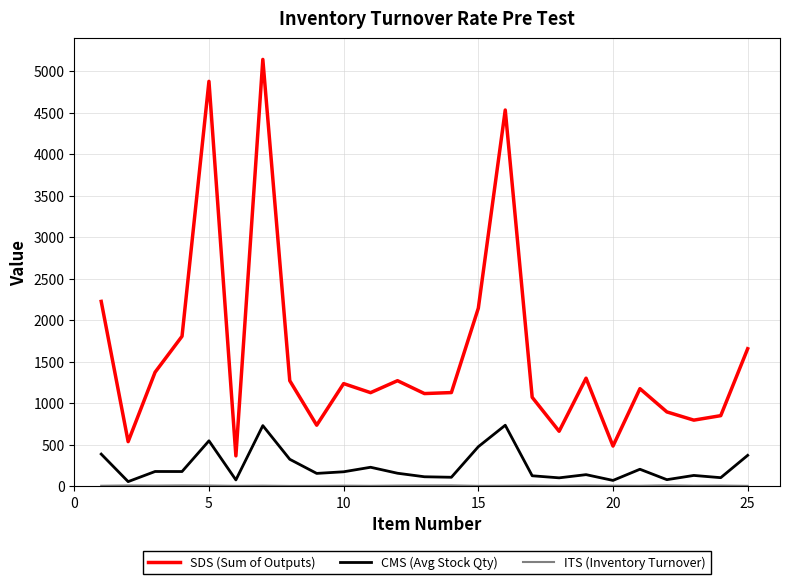

Which series has the largest range (max minus min)?

SDS (Sum of Outputs)